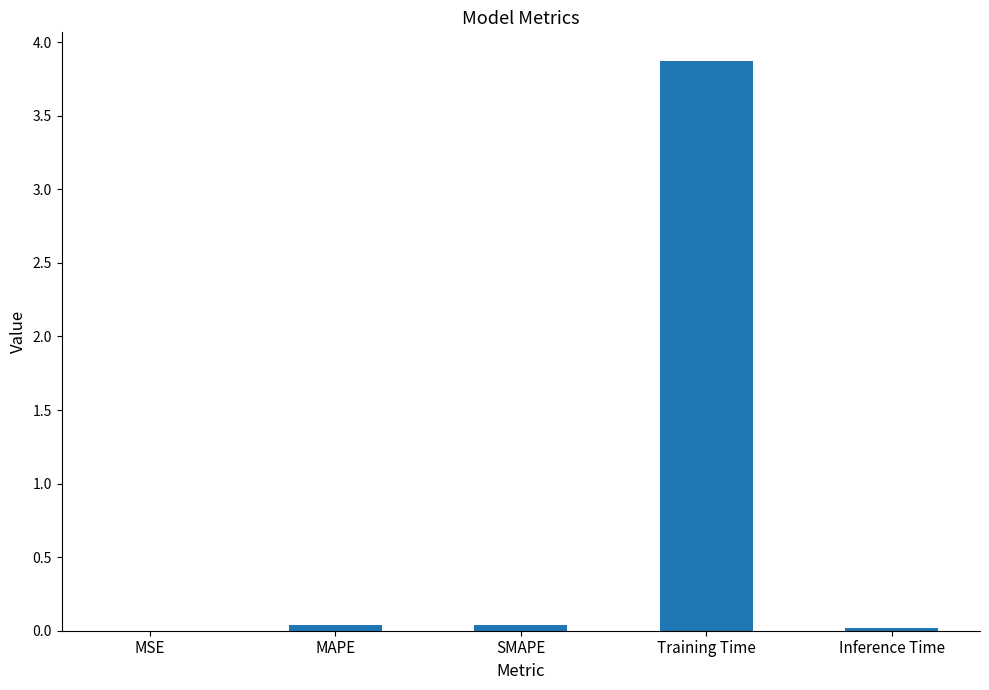

The chart shows a value of 3.9 at Training Time. True or false?

True